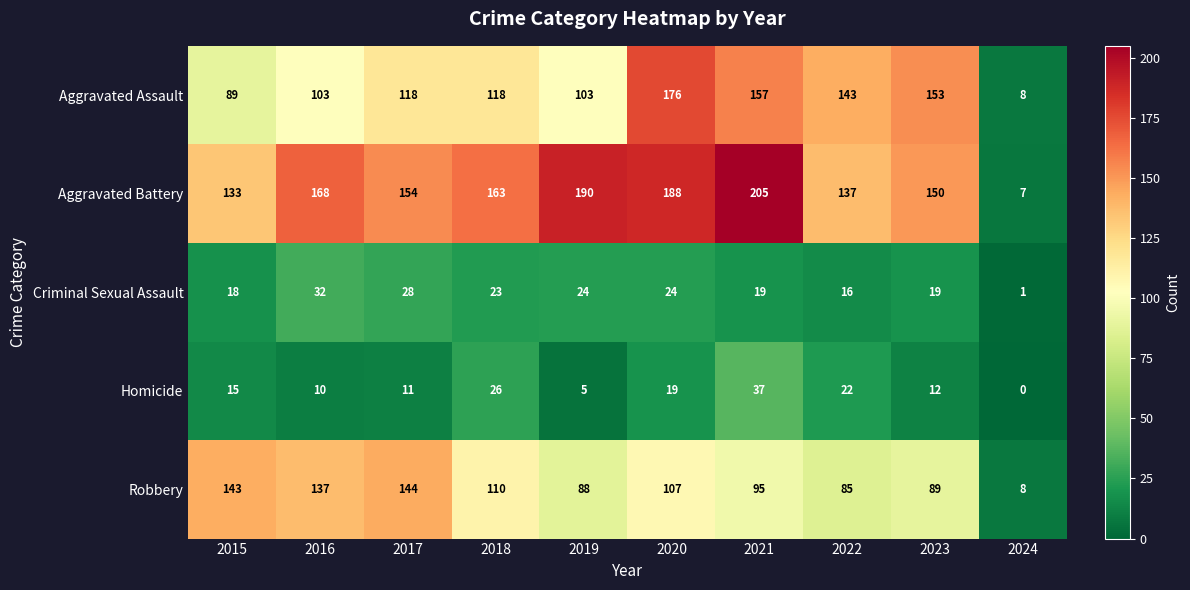

How many series are shown in this chart?

5